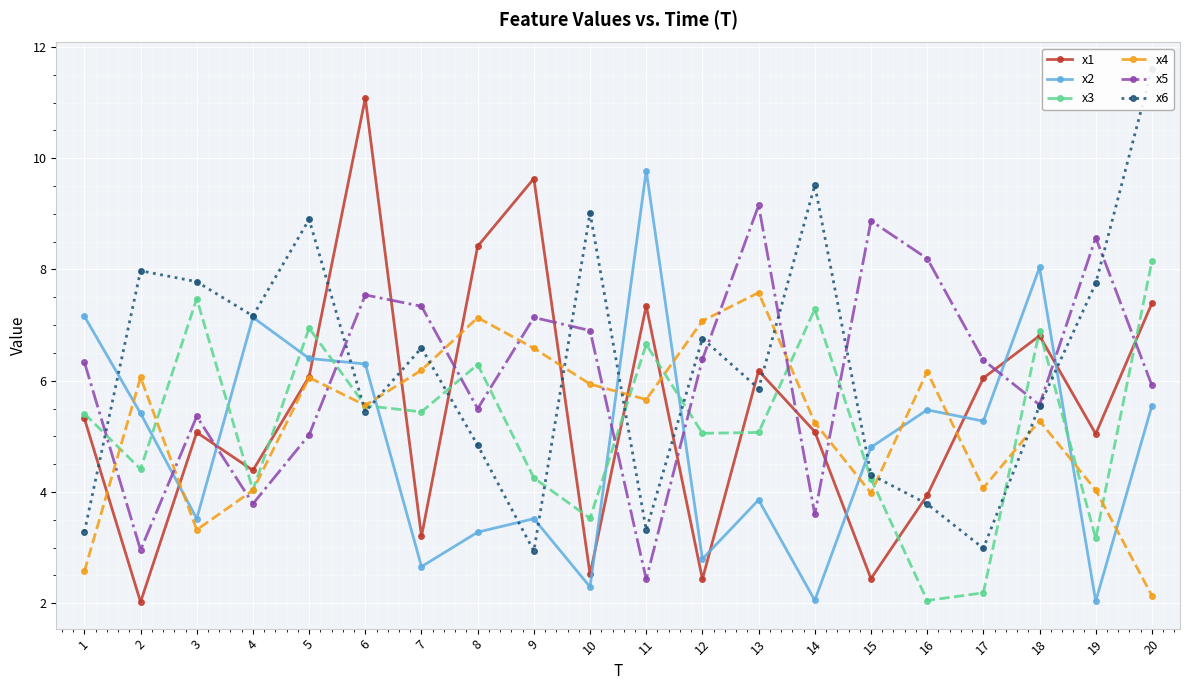

Is it true that x6 equals 1.6 at 15?

False